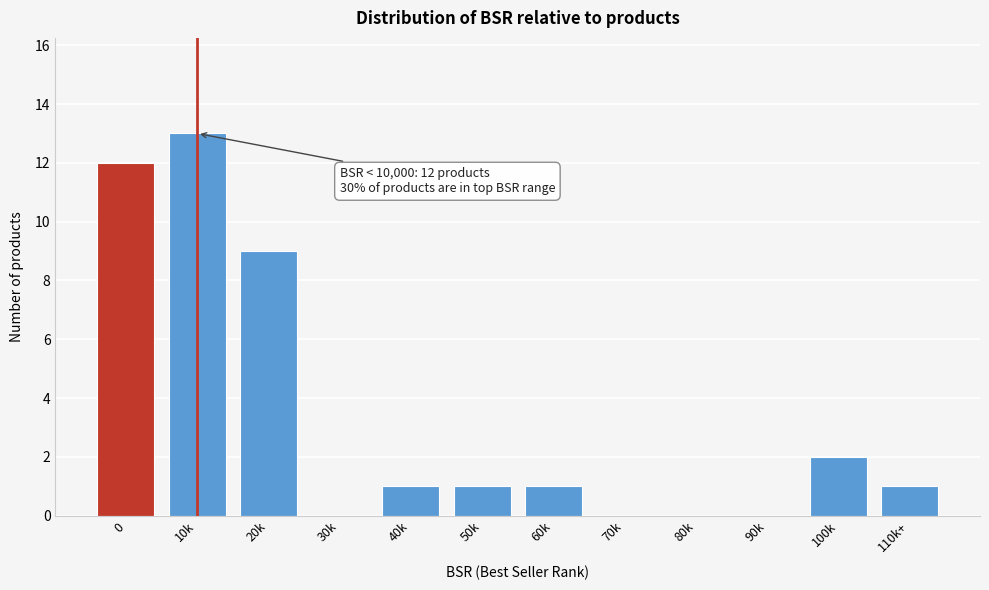

Reading right to left, transcribe all the data shown in this chart.

110k+=1	100k=2	90k=0	80k=0	70k=0	60k=1	50k=1	40k=1	30k=0	20k=9	10k=13	0=12